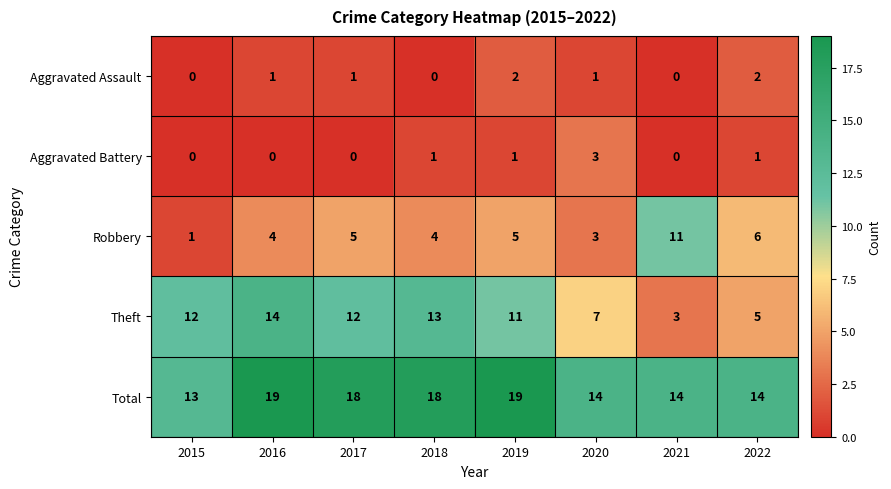

What is the difference between the maximum and minimum values in the Theft series?

11